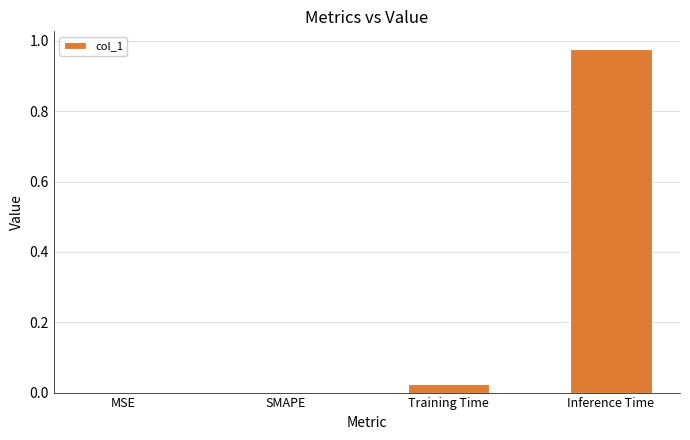

Which category has the highest value across all series?

Inference Time